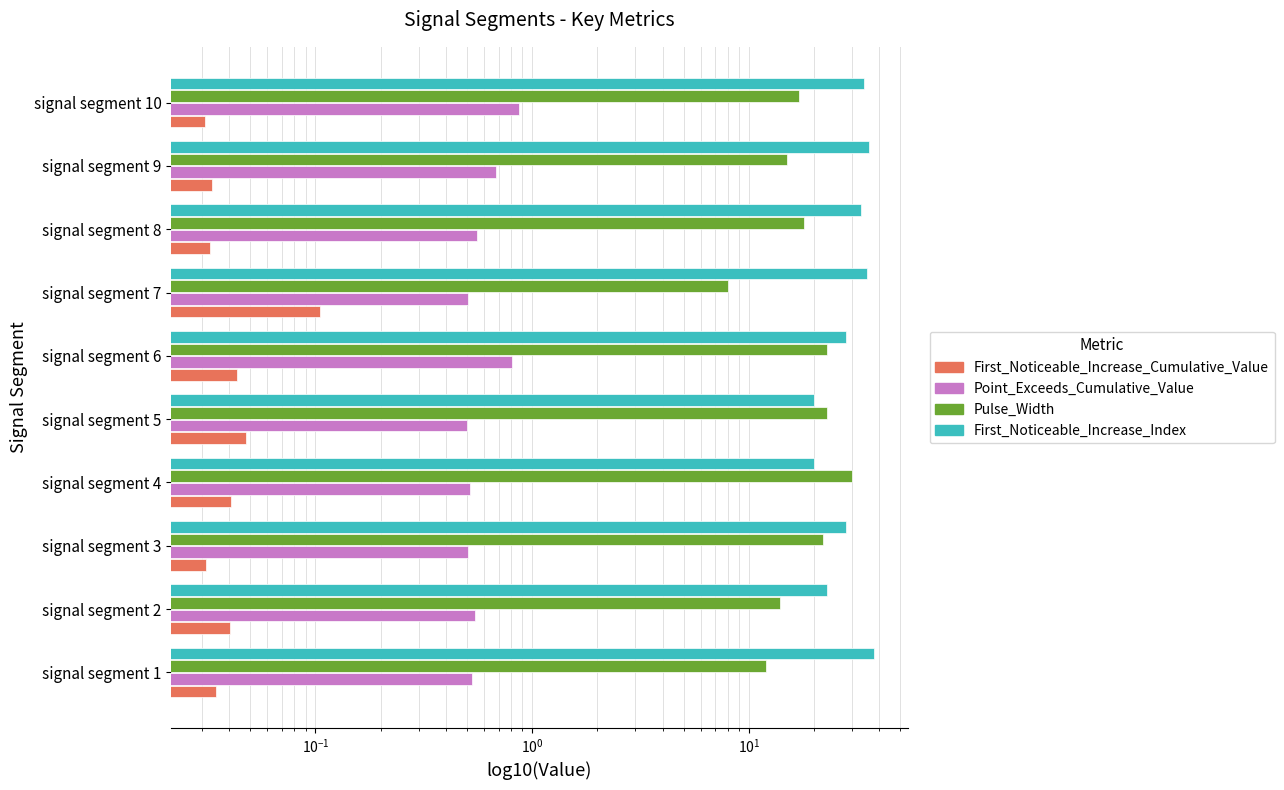

Is the value of First_Noticeable_Increase_Cumulative_Value at signal segment 8 greater than the value of First_Noticeable_Increase_Index at signal segment 2?

No